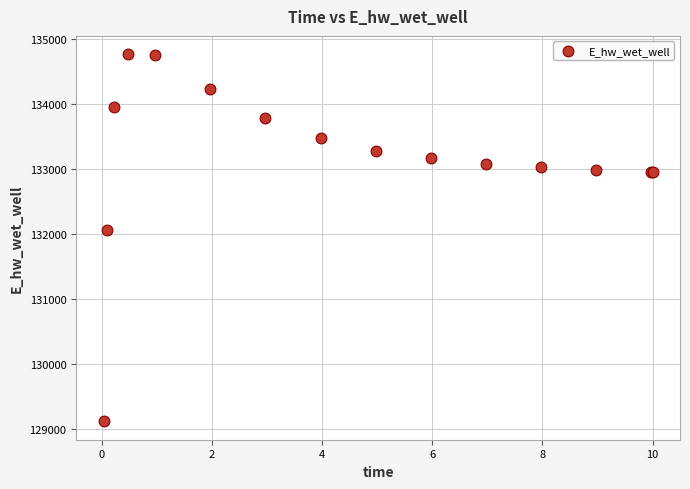

What Y value in the scatter plot is closest to 131947?

132071.1